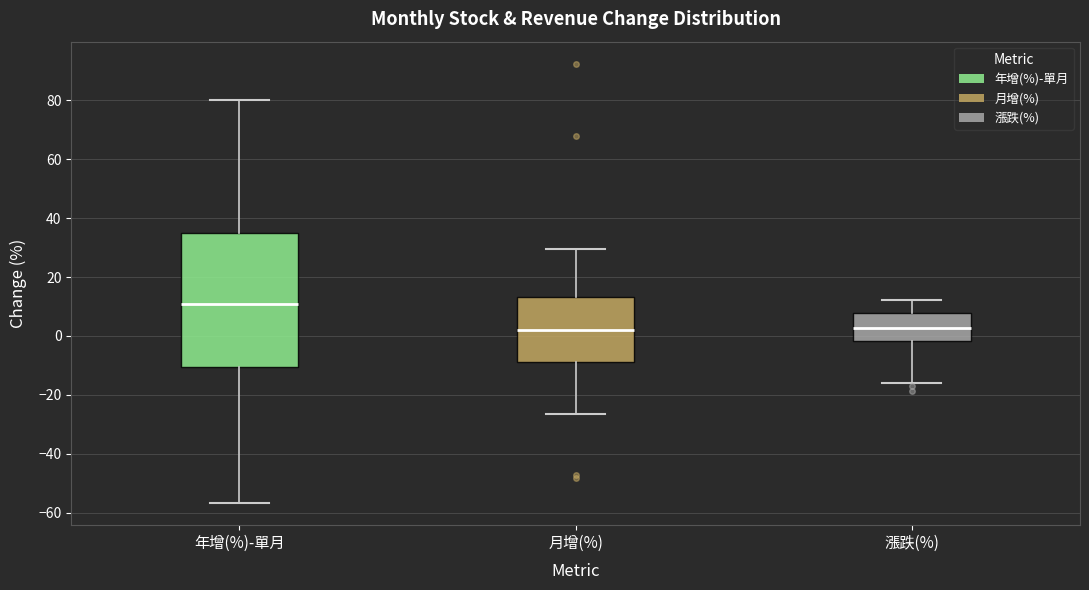

Reading left to right, read every box against the y-axis: the position of its median line, the range the box covers, and the ends of its whiskers. The values are not printed on the chart, so give them approximately, as read against the axis.

年增(%)-單月: median 10, box -10 to 36, whiskers -56 to 80
月增(%): median 2, box -8 to 14, whiskers -26 to 30
漲跌(%): median 2, box -2 to 8, whiskers -16 to 12